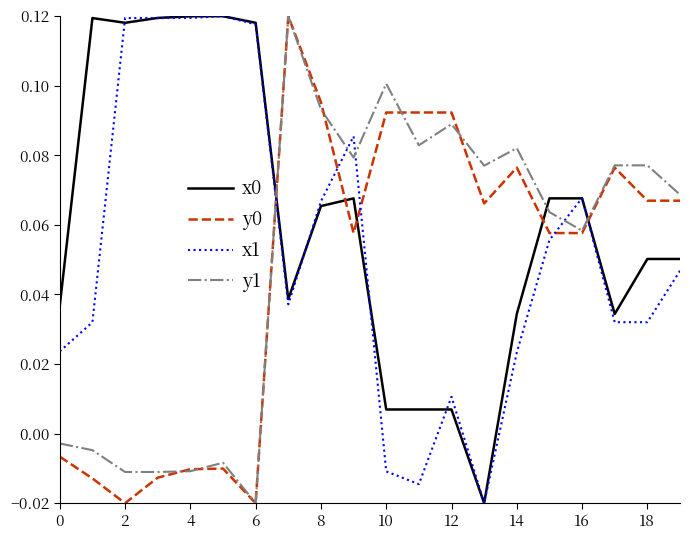

True or false: x1 and y0 intersect in this chart.

True